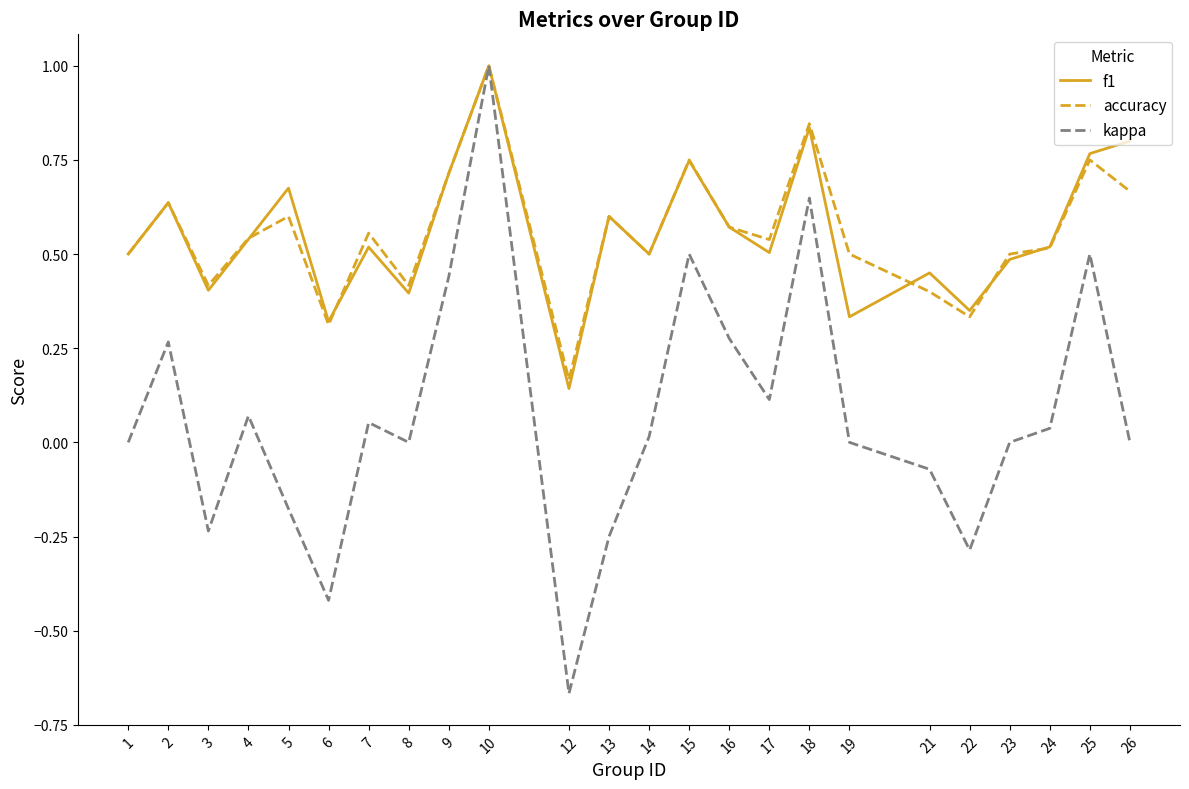

What are all the series names shown in the legend?

f1, accuracy, kappa